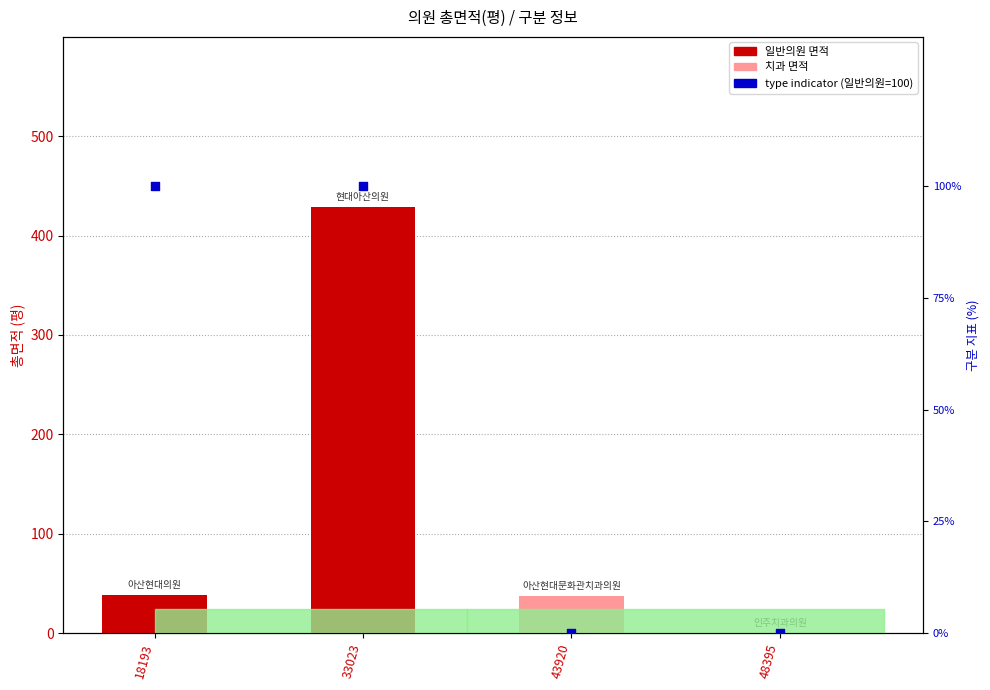

Which series reaches the maximum Y coordinate?

총면적(평)